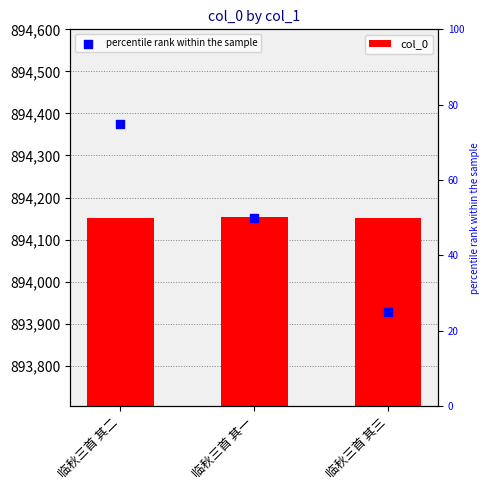

What is the total value across all series at 临秋三首 其二?

894227